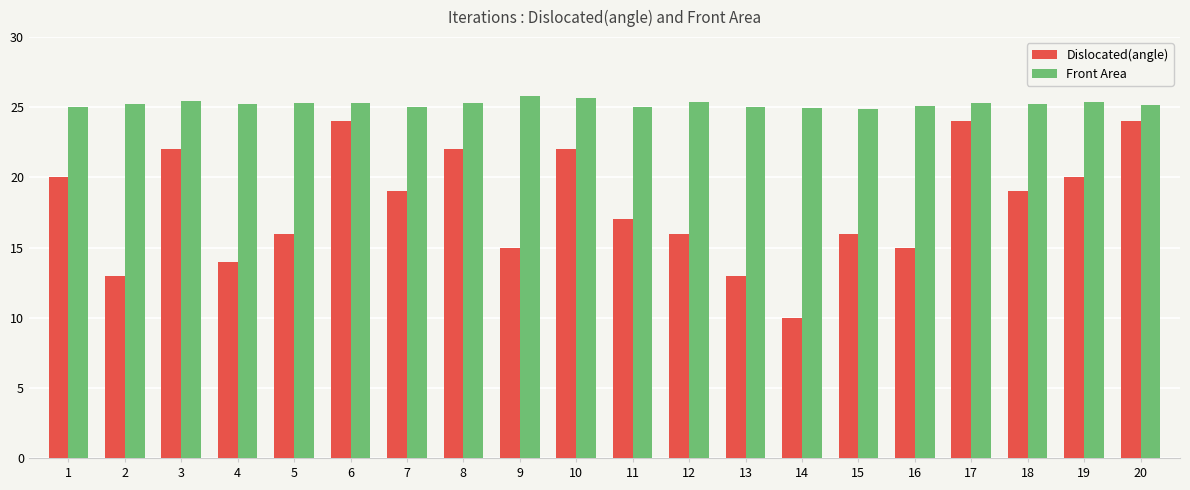

Is it true that Front Area equals 45.1 at 16?

False